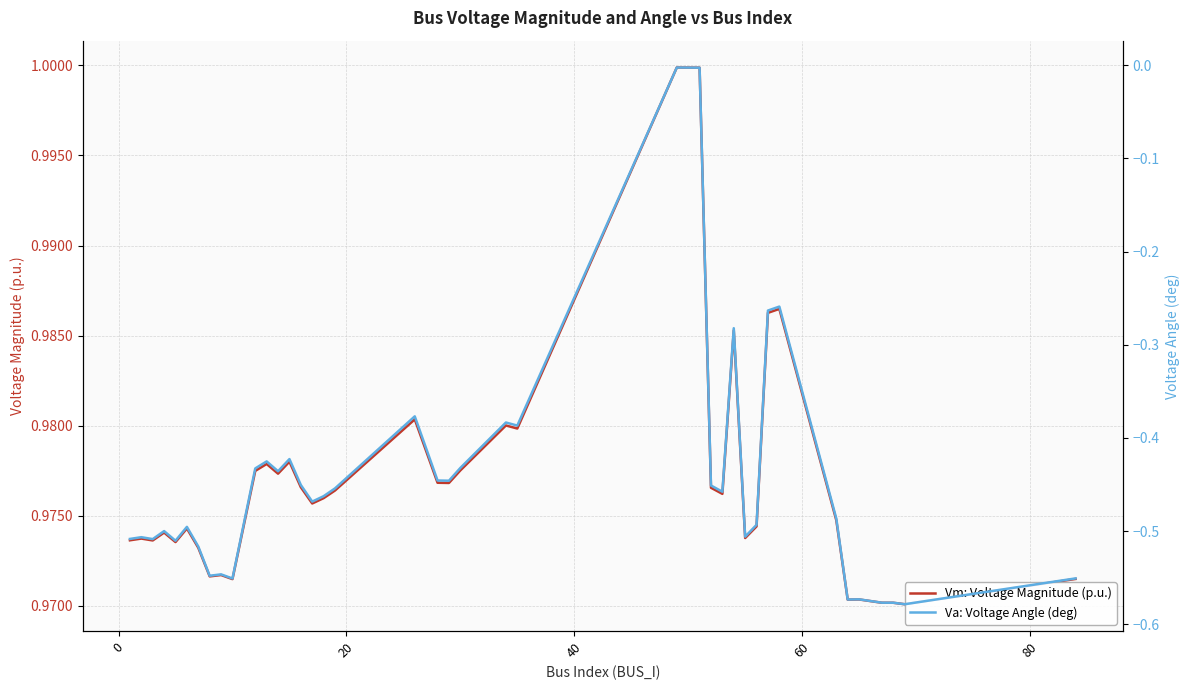

Rank the series by their maximum value, from highest to lowest.

Vm: Voltage Magnitude (p.u.), Va: Voltage Angle (deg)